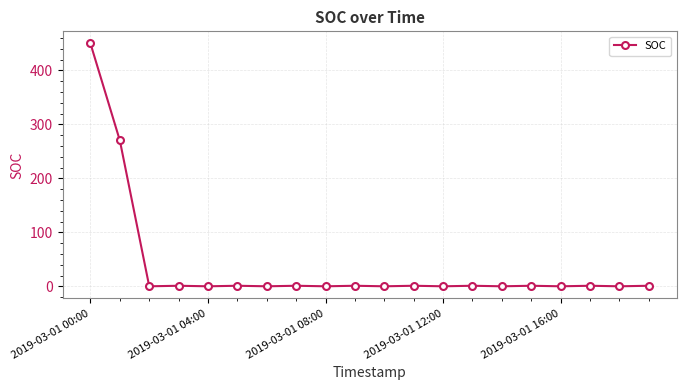

What is the difference between the second highest and second lowest values?

270.2